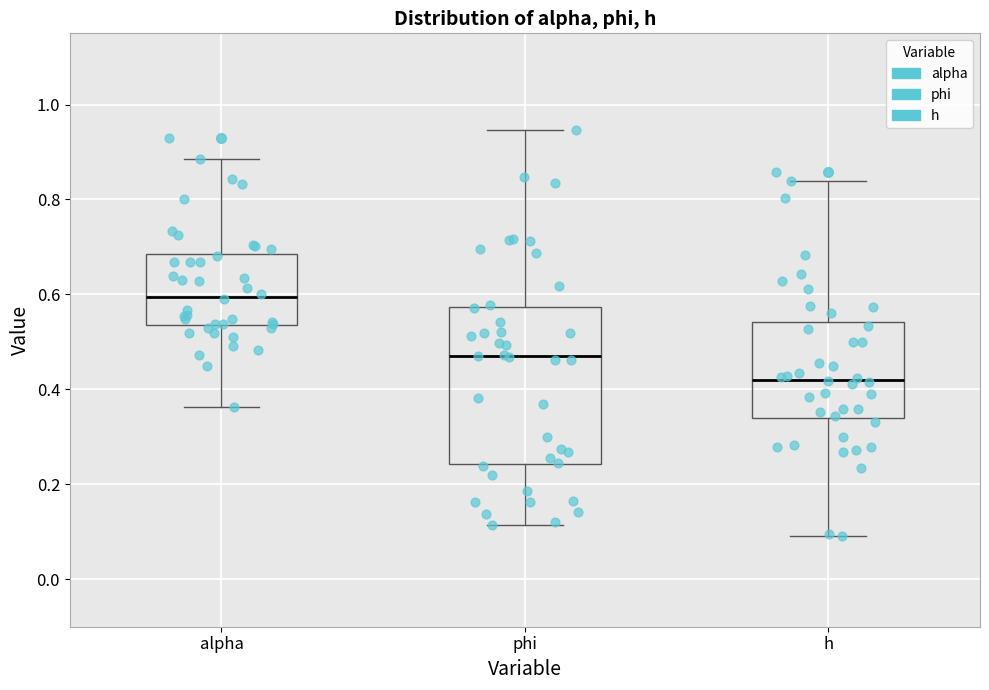

Reading left to right, read every box against the y-axis: the position of its median line, the range the box covers, and the ends of its whiskers. The values are not printed on the chart, so give them approximately, as read against the axis.

alpha: median 0.60, box 0.54 to 0.68, whiskers 0.36 to 0.88
phi: median 0.46, box 0.24 to 0.58, whiskers 0.12 to 0.94
h: median 0.42, box 0.34 to 0.54, whiskers 0.10 to 0.84